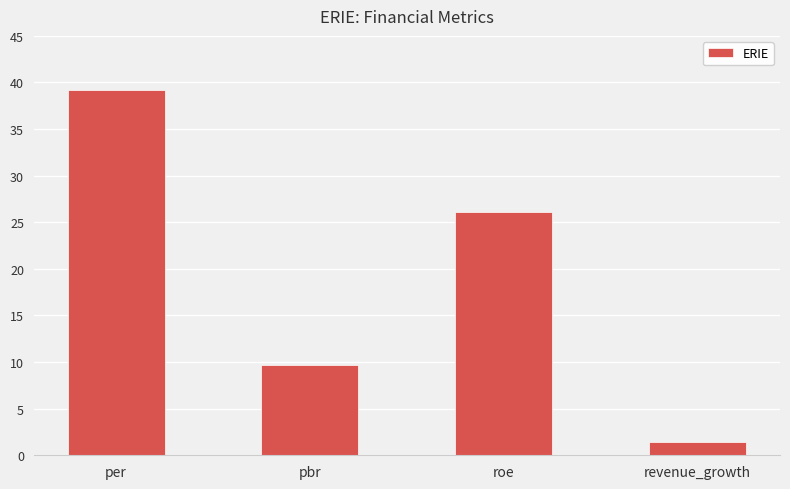

List the labels in order of value, largest first.

per, roe, pbr, revenue_growth